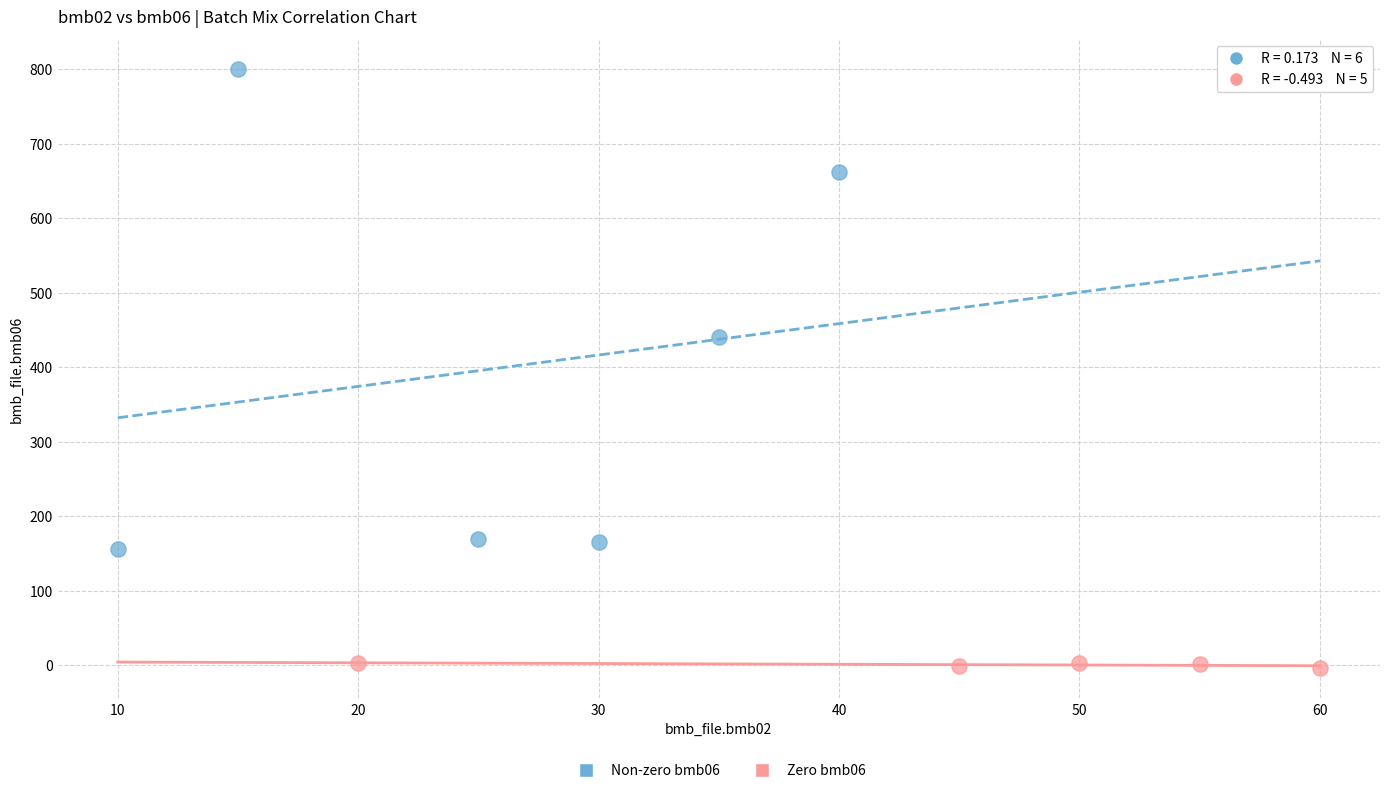

Which series reaches the minimum Y coordinate?

Zero bmb06